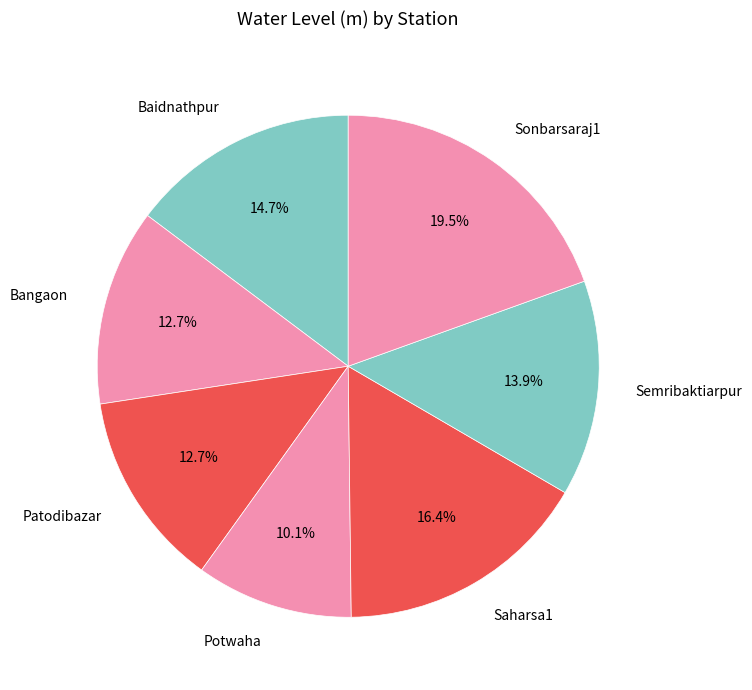

Count the number of slices in the pie.

7